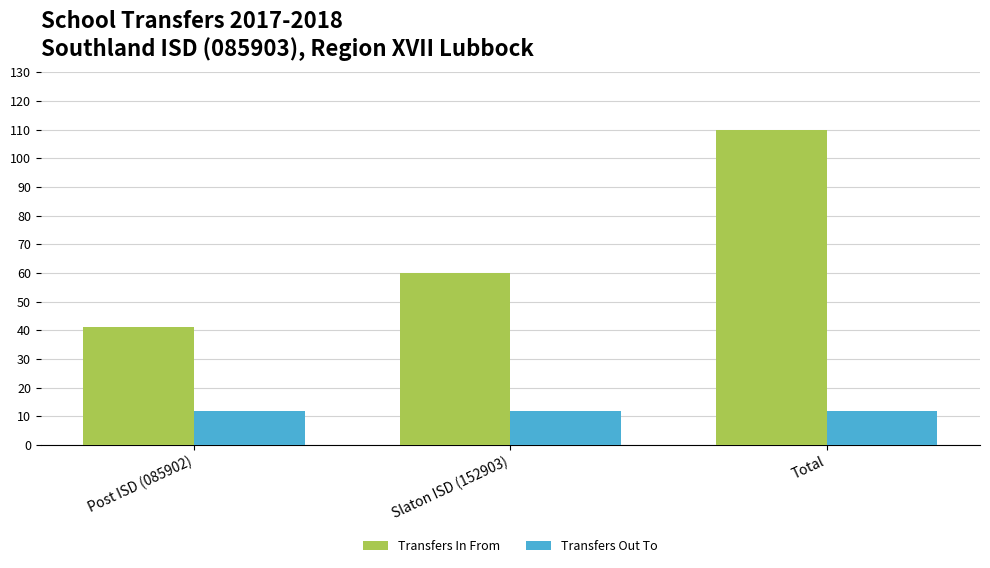

What is the sum of the Transfers Out To values at Slaton ISD (152903) and Post ISD (085902)?

24